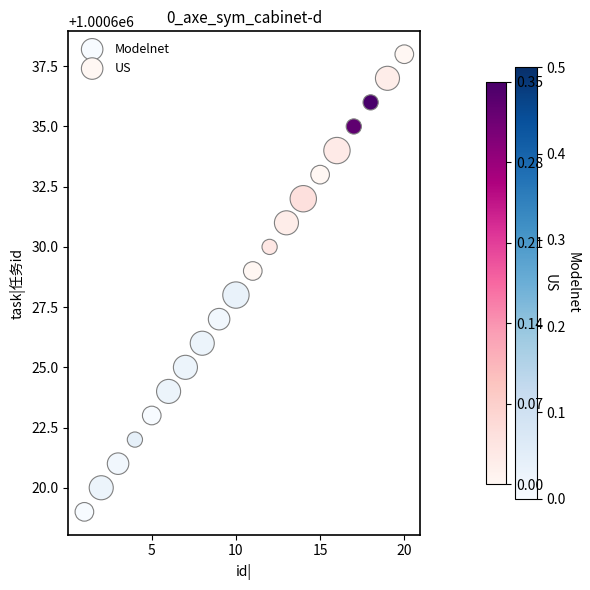

Which series contains the highest Y value?

US